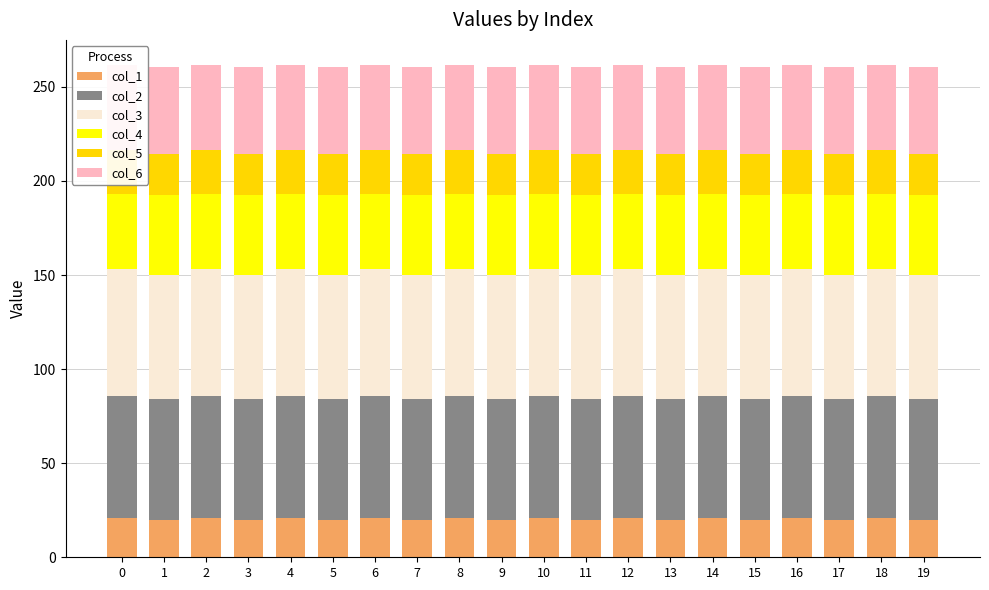

What is the spread (max minus min) of values at 16?

46.5